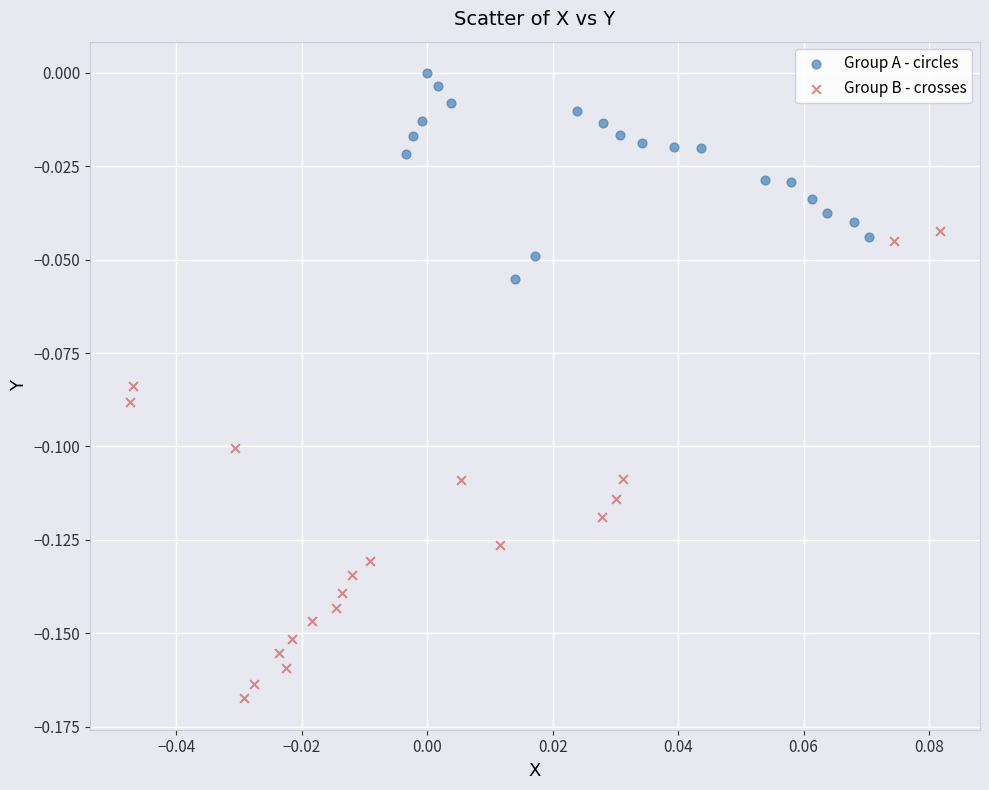

Which series reaches the minimum Y coordinate?

Group B - crosses